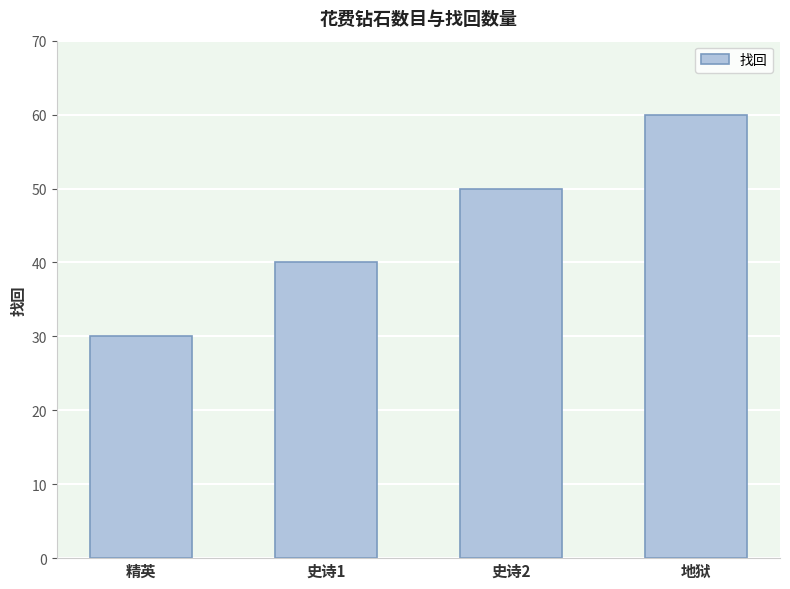

How many data points are less than 50?

2